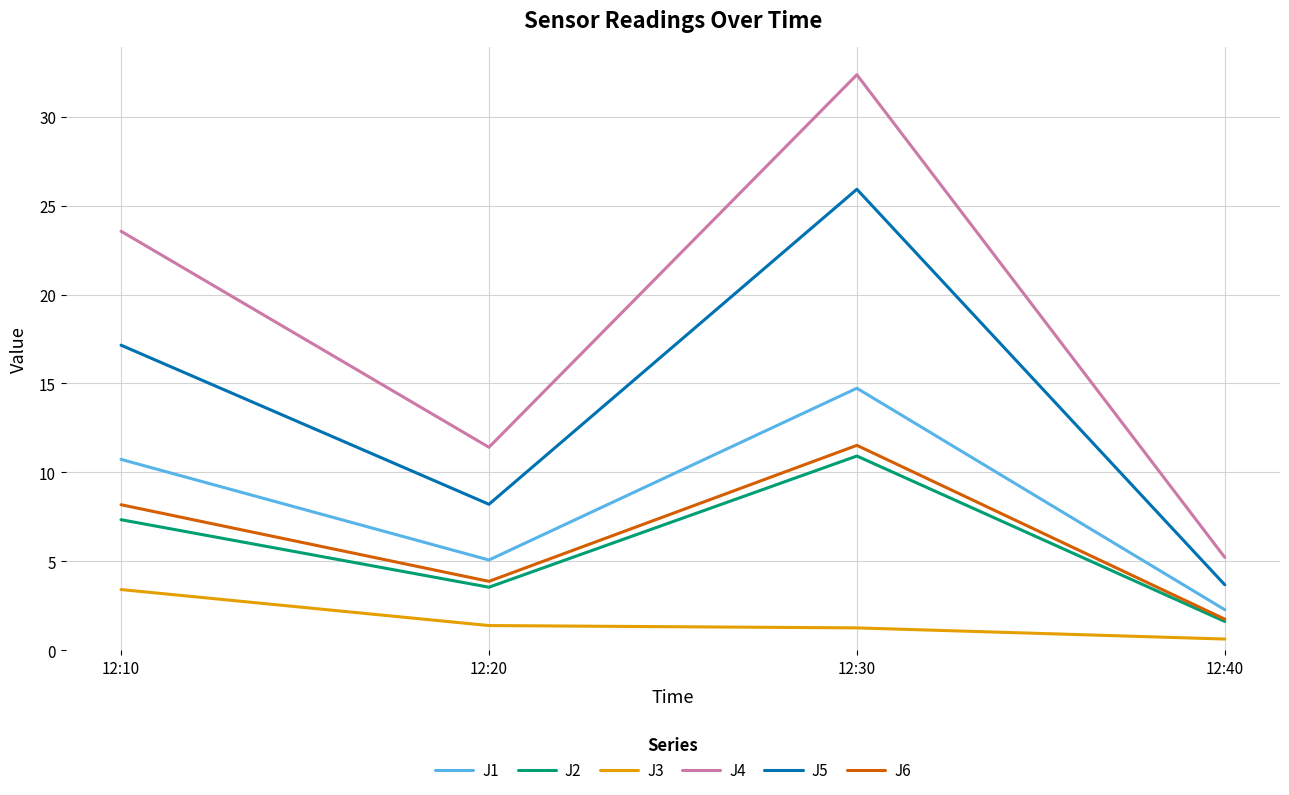

At how many categories does at least one series exceed 8?

3